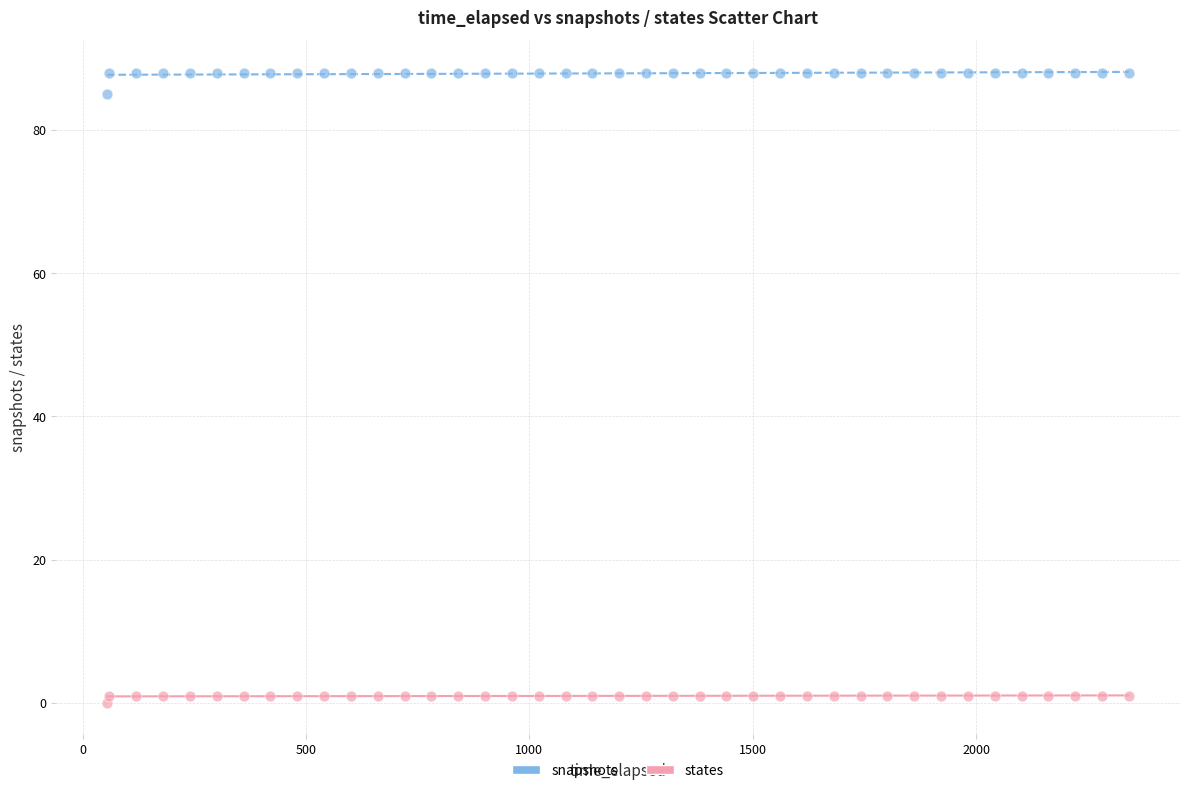

In the snapshots series, what Y value is closest to 86?

85